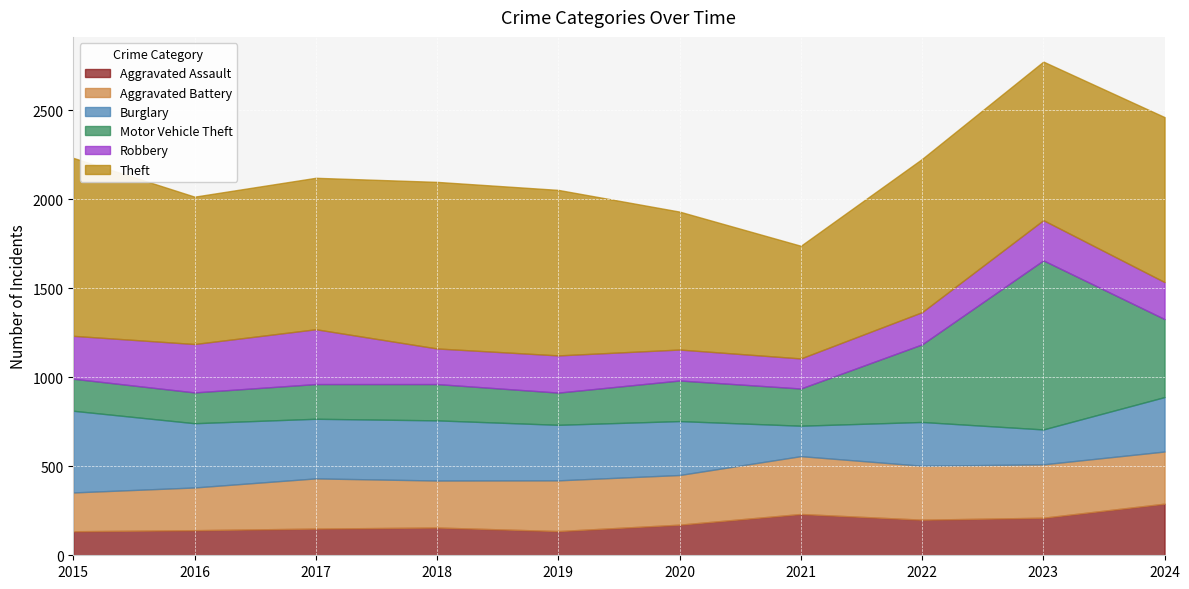

Does the chart display data point markers on the line(s)?

No